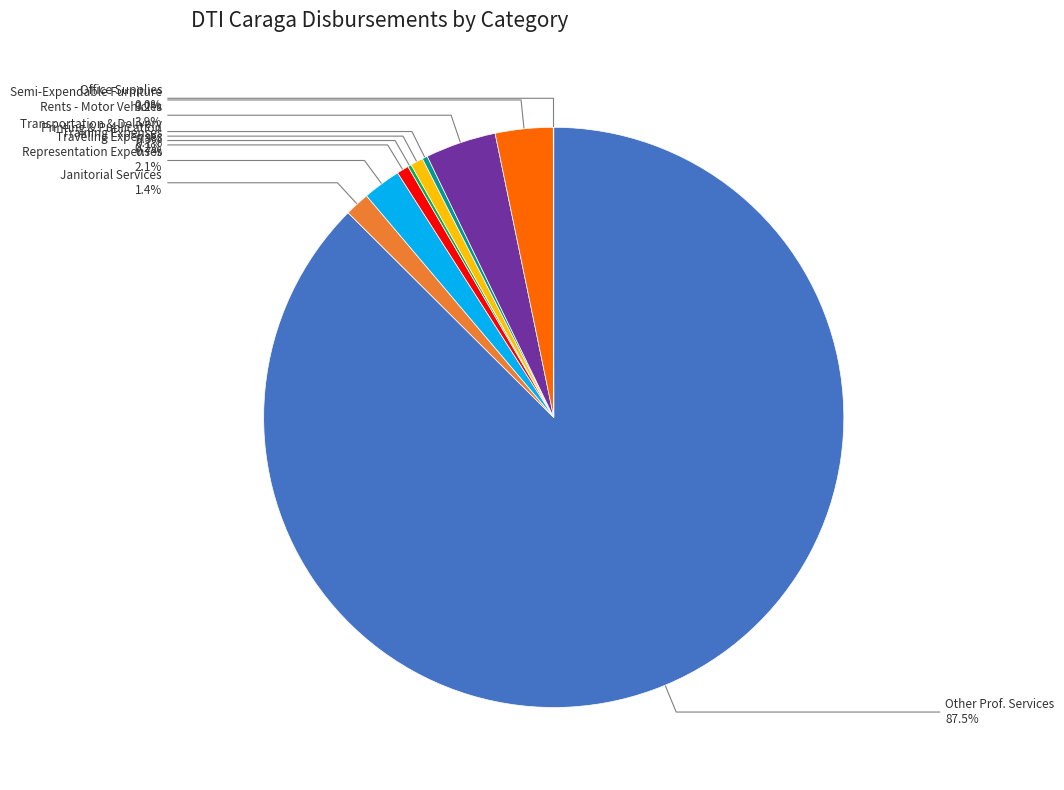

Between Representation Expenses and Semi-Expendable Furniture, which is larger?

Semi-Expendable Furniture